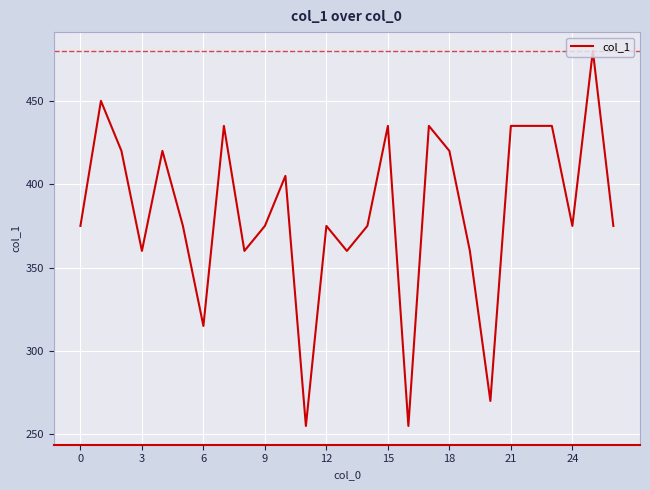

What is the maximum value shown in the chart?

480